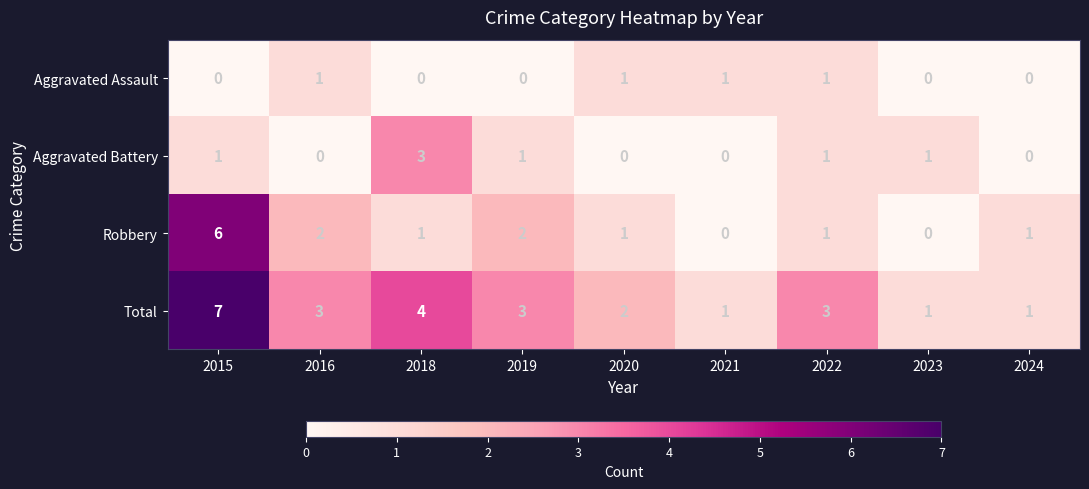

What is the spread (max minus min) of values at 2015?

7